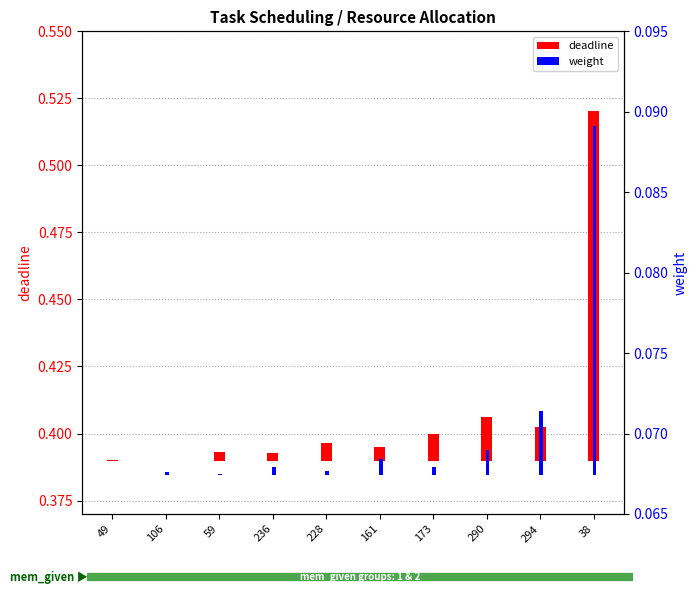

What position from the right is 38?

1